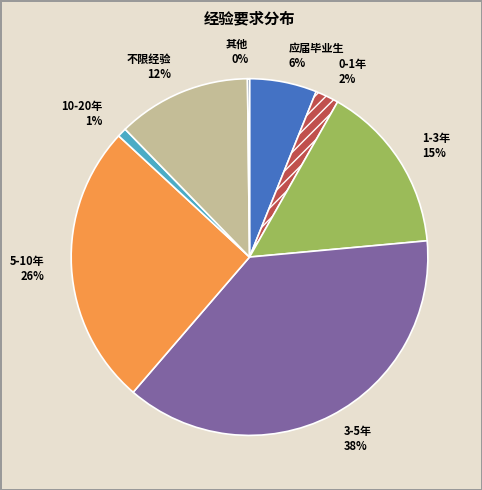

To the nearest percent, what is the combined percentage of 10-20年 and 不限经验?

13%